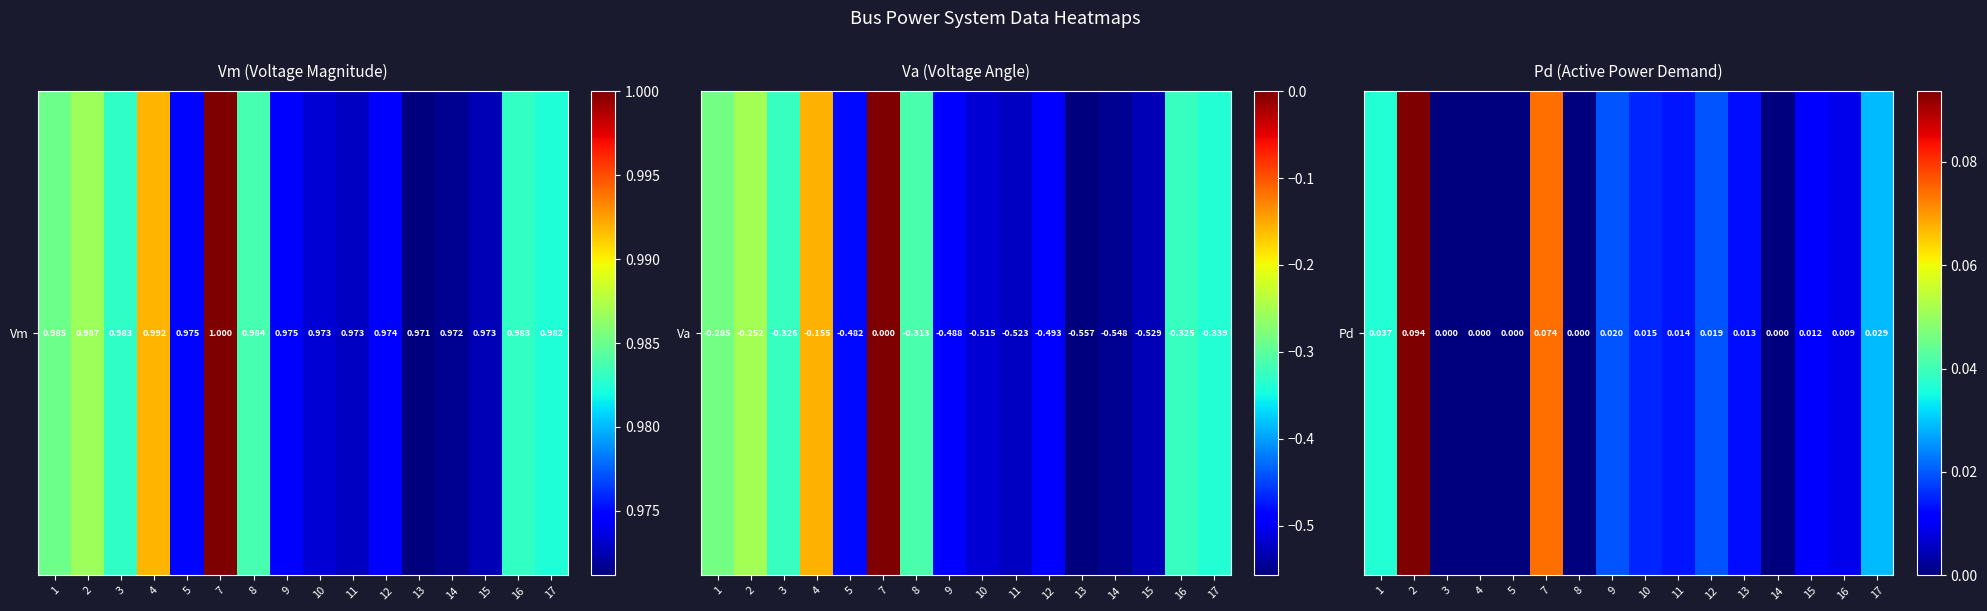

At which category does the chart reach its minimum across all series?

3